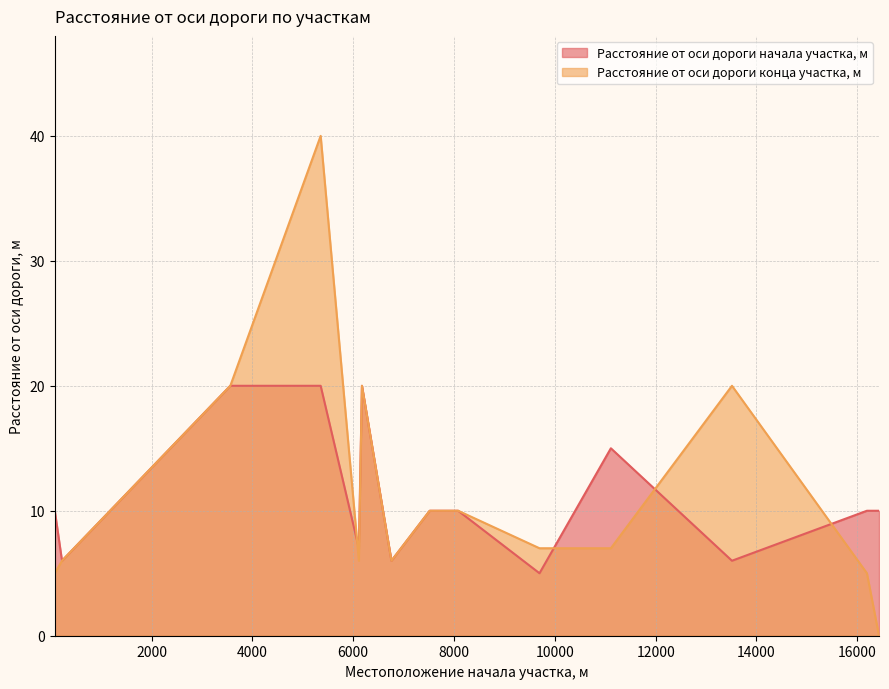

True or false: Расстояние от оси дороги конца участка, м has more than 0 interior local peaks.

True